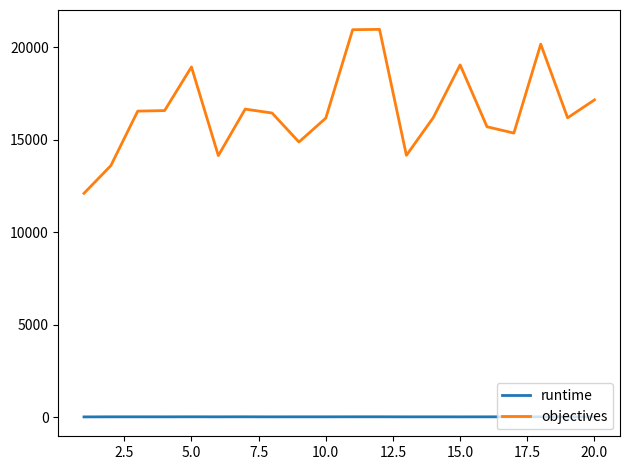

Rank the series by their maximum value, from lowest to highest.

runtime, objectives